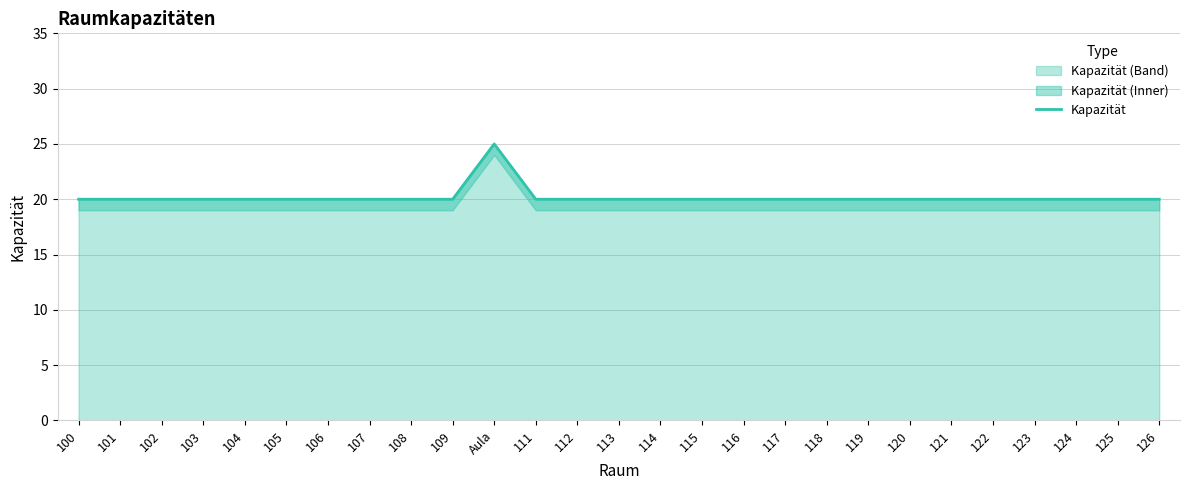

At which category does the data reach its first local peak?

Aula